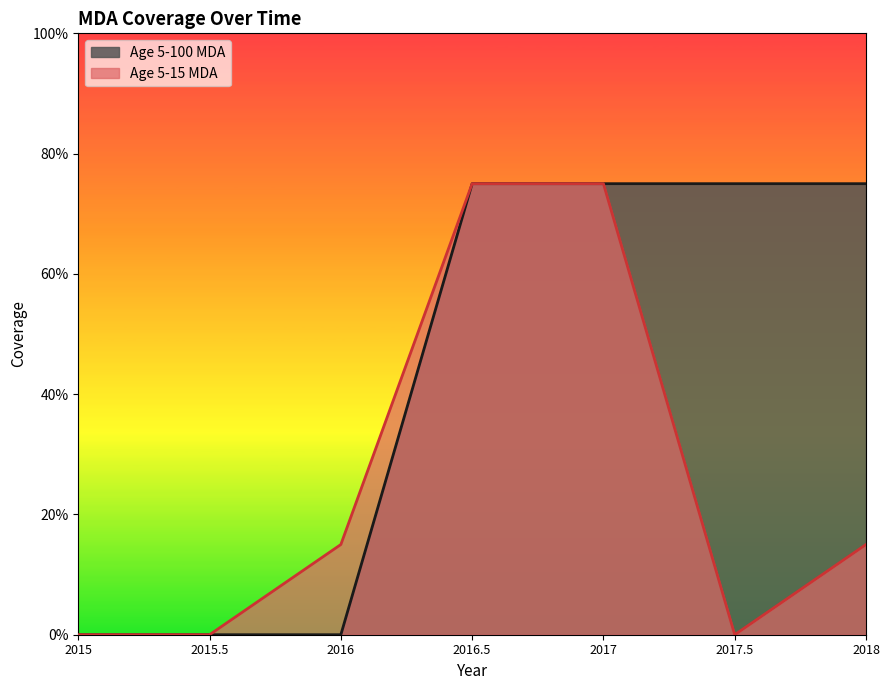

True or false: Age 5-100 MDA and Age 5-15 MDA cross at least once.

False